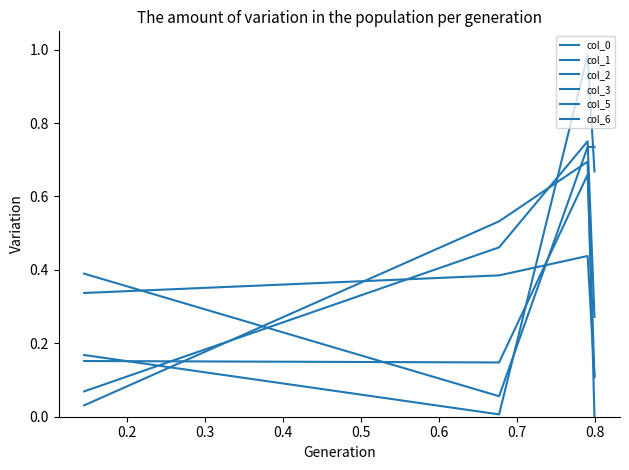

True or false: col_2 has more than 2 interior local peaks.

False